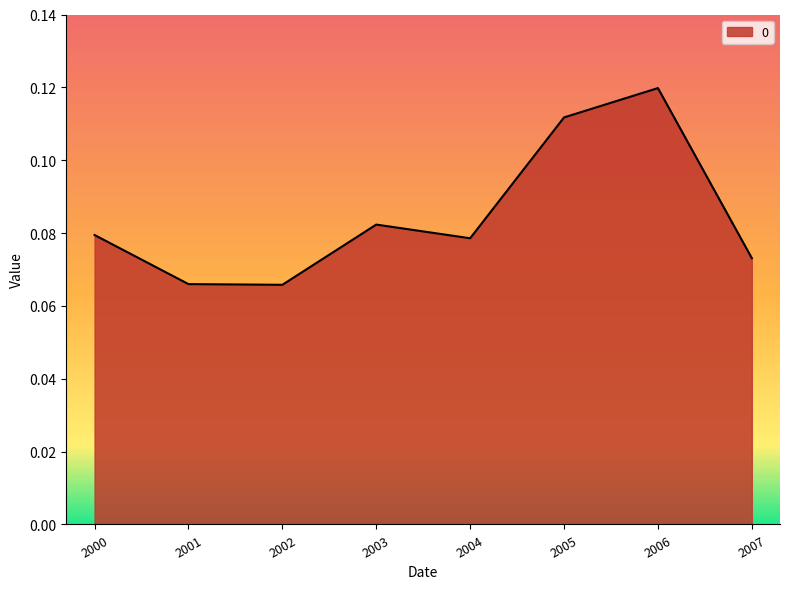

Is it true that the value at 2000 is 0.0?

False